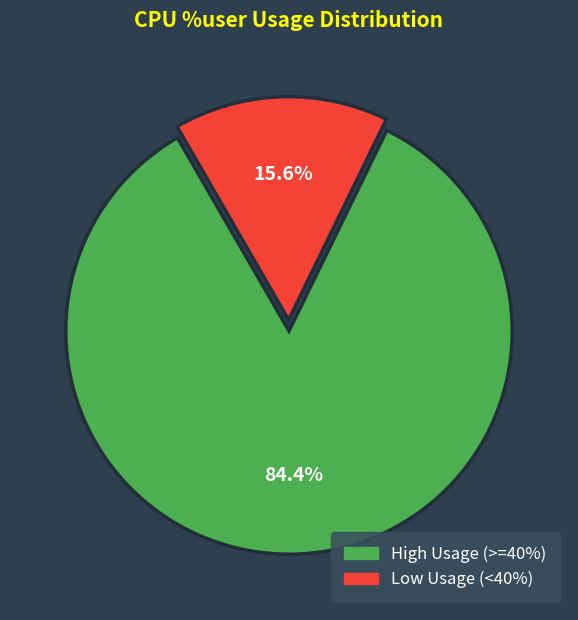

Is there any slice that represents more than half of the pie?

Yes